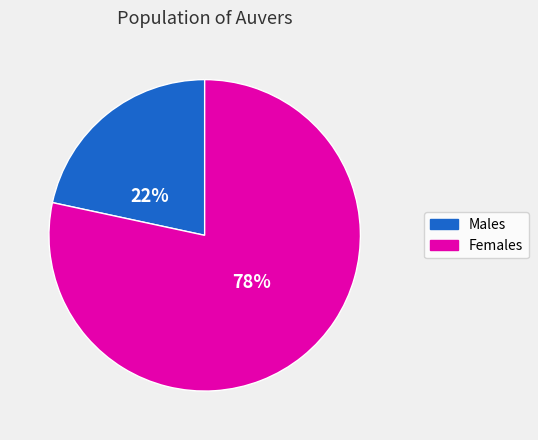

Is there a majority slice in this chart?

Yes